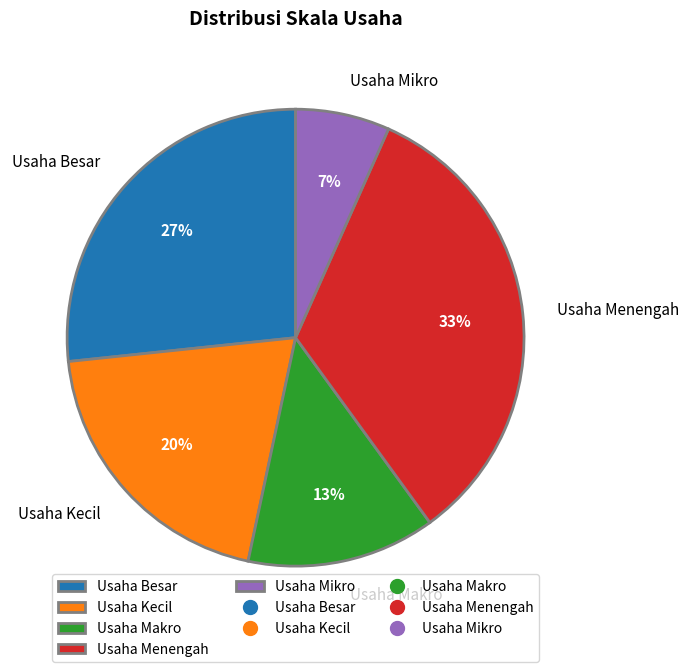

To the nearest percent, what percentage of the pie is Usaha Makro?

13%